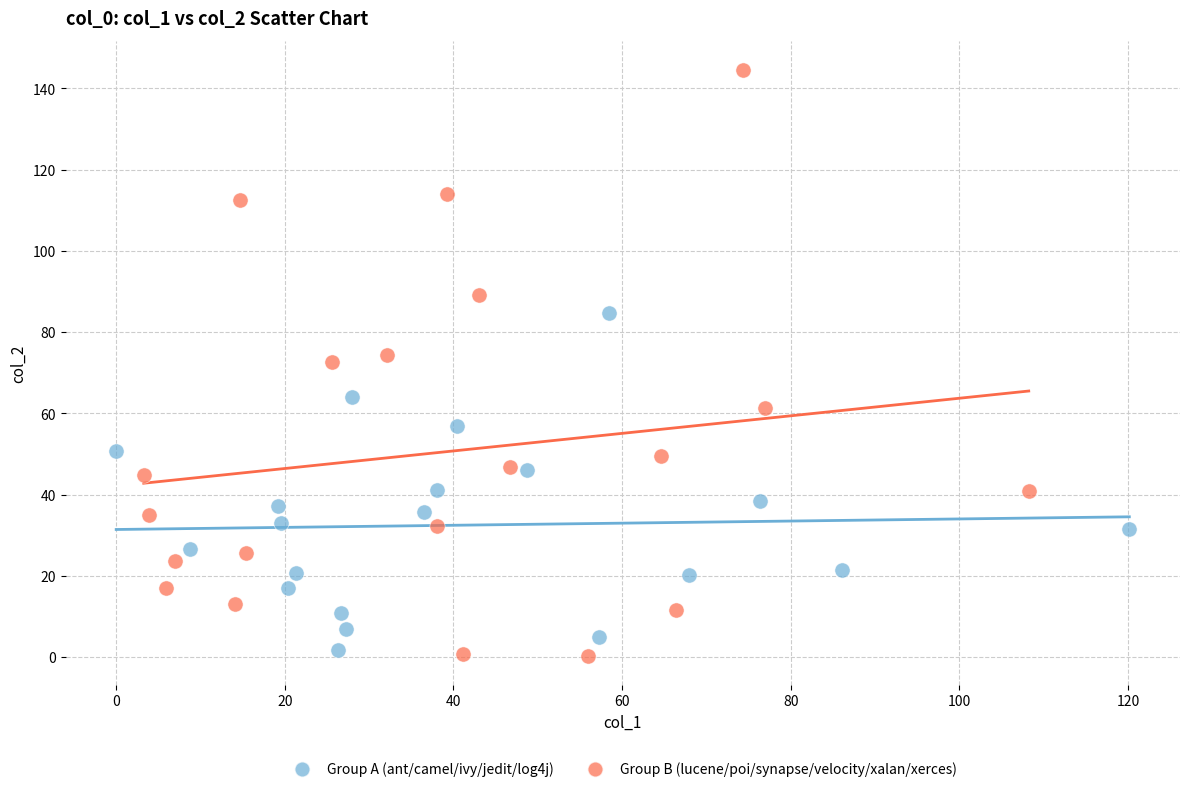

Which series reaches the maximum Y coordinate?

Group B (lucene/poi/synapse/velocity/xalan/xerces)